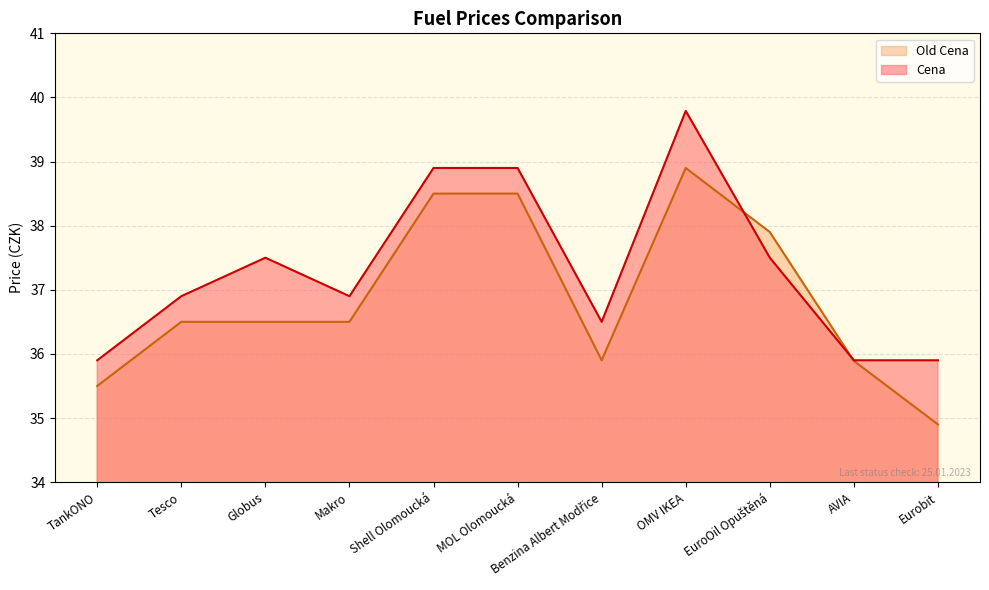

What is the sum of all Old Cena values?

405.5